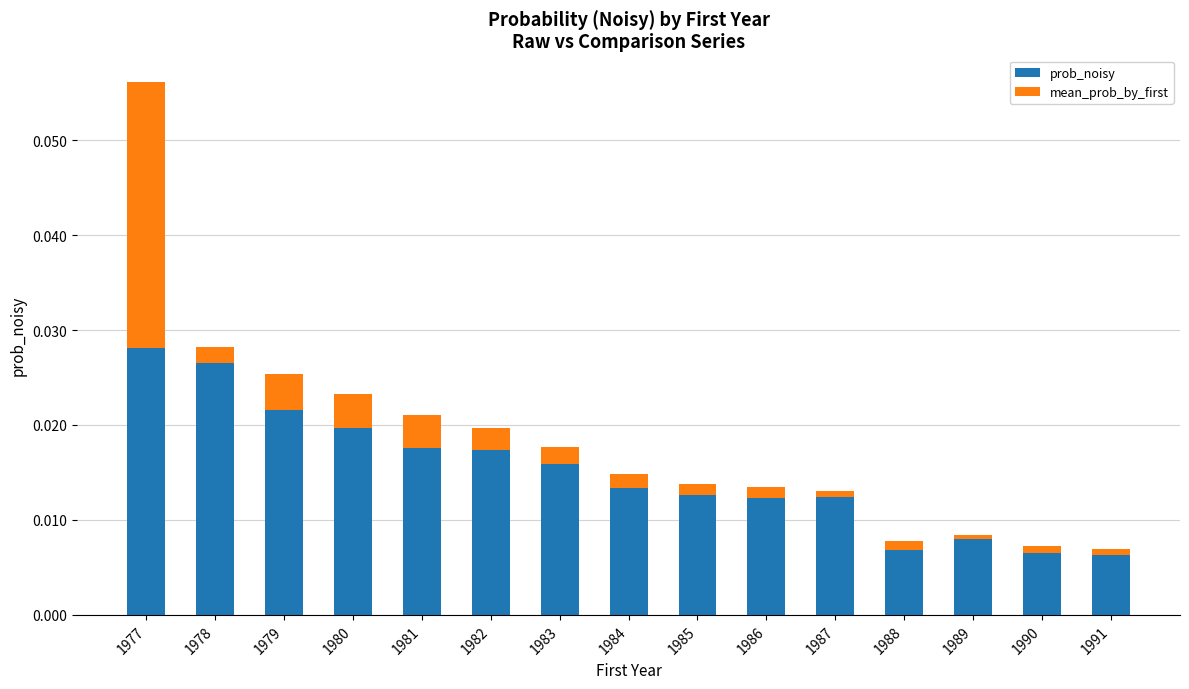

The value of prob_noisy at 1981 is 0.0. True or false?

True